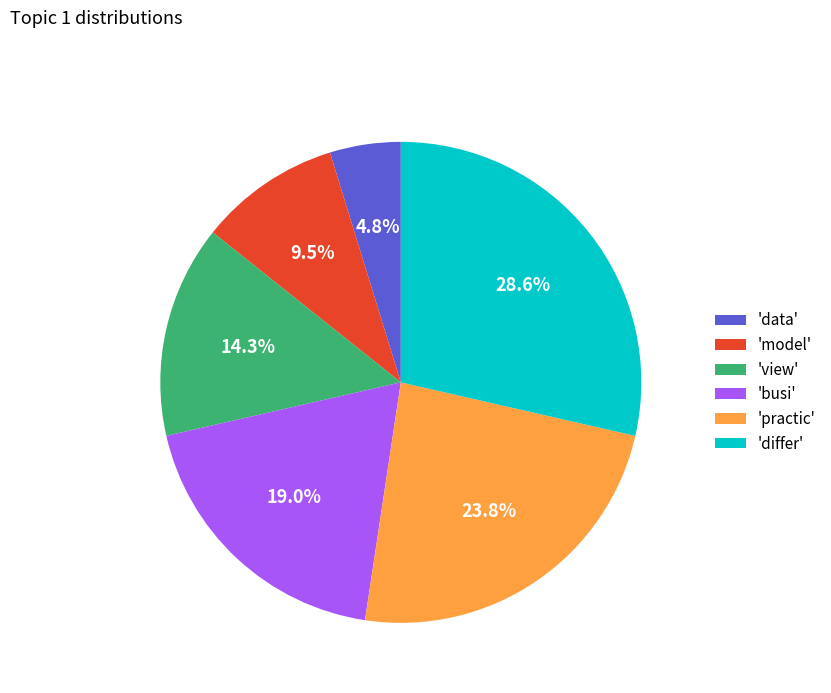

Is the sum of 'model' and 'view' greater than half?

No